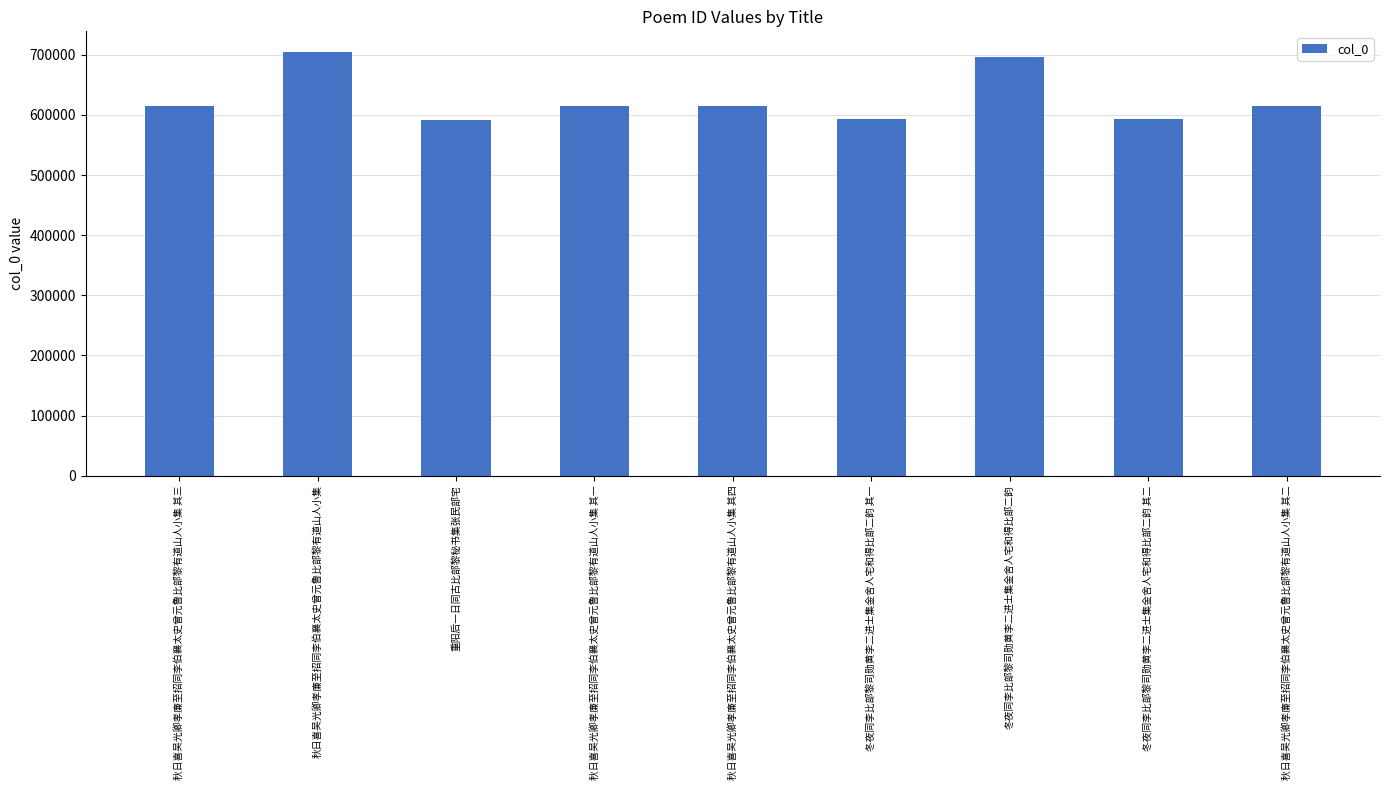

At which category does the chart reach its peak across all series?

秋日喜吴光卿孝廉至招同李伯襄太史曾元鲁比部黎有道山人小集